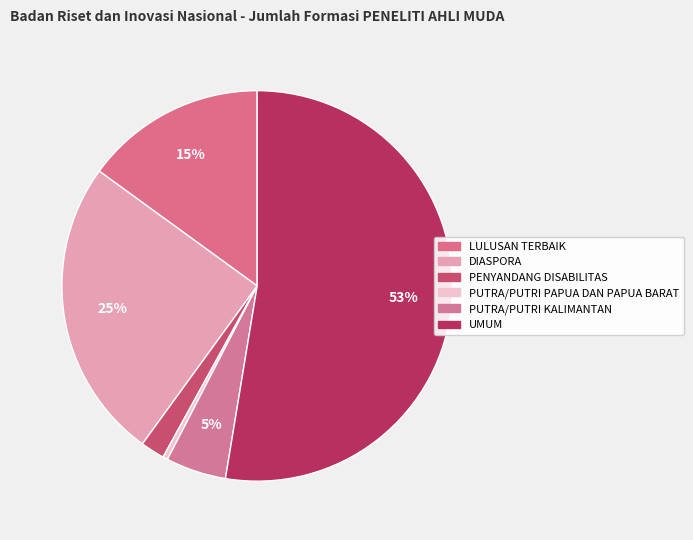

Is it true that LULUSAN TERBAIK is 15% of the pie?

True